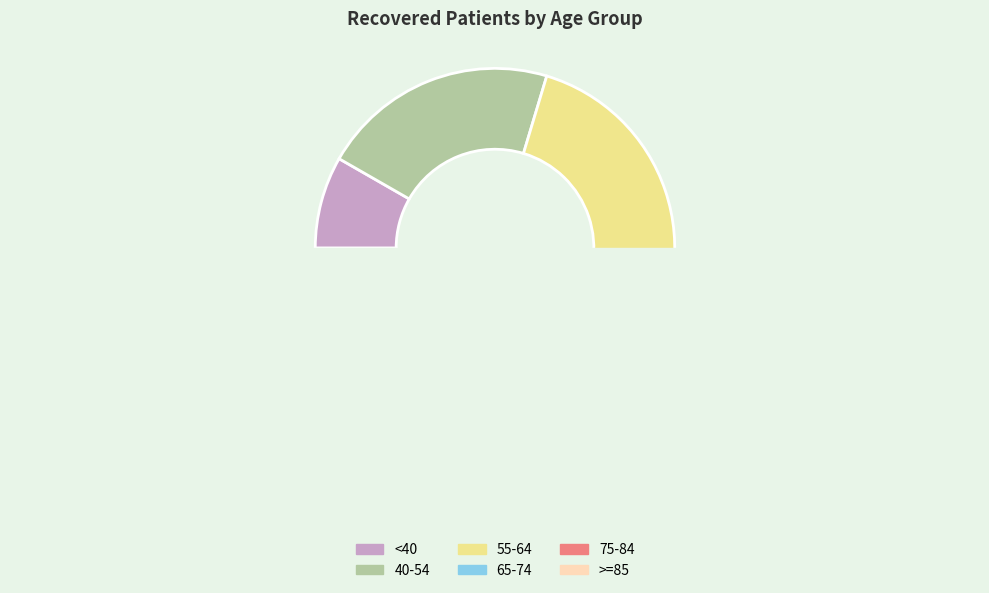

Is it true that 30-34 is 1% of the pie?

False